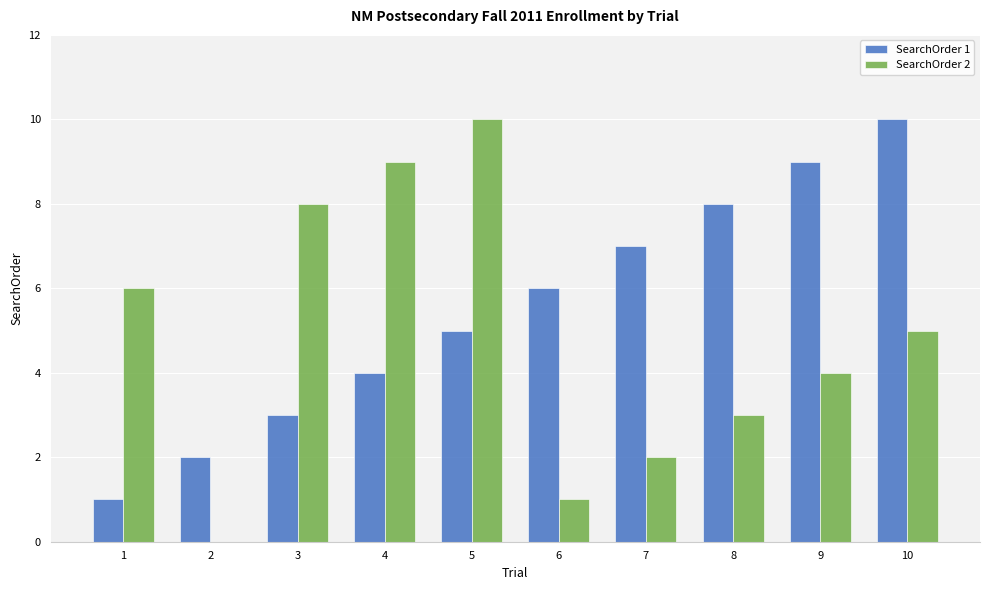

Count the SearchOrder 2 values in the range 2 to 8.

6